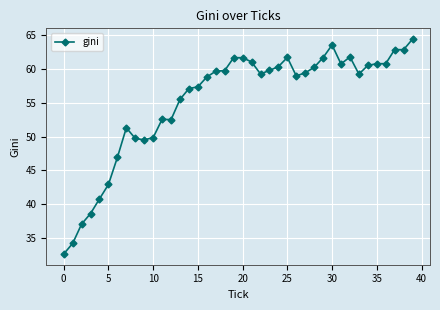

True or false: there are more than 1 points higher than both neighbors.

True